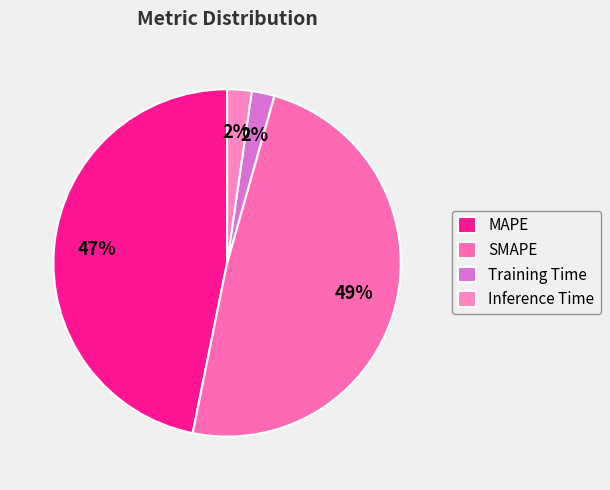

Does SMAPE represent more than half of the total?

No